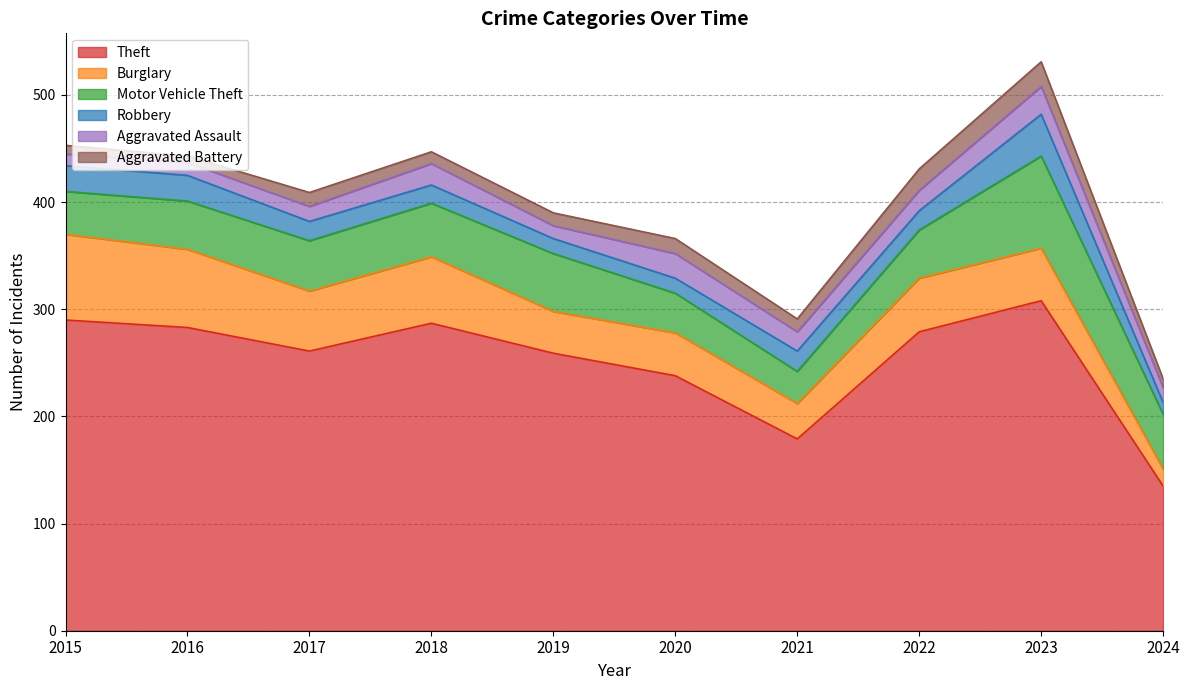

Rank the series at 2023 from lowest to highest value.

Aggravated Battery, Aggravated Assault, Robbery, Burglary, Motor Vehicle Theft, Theft